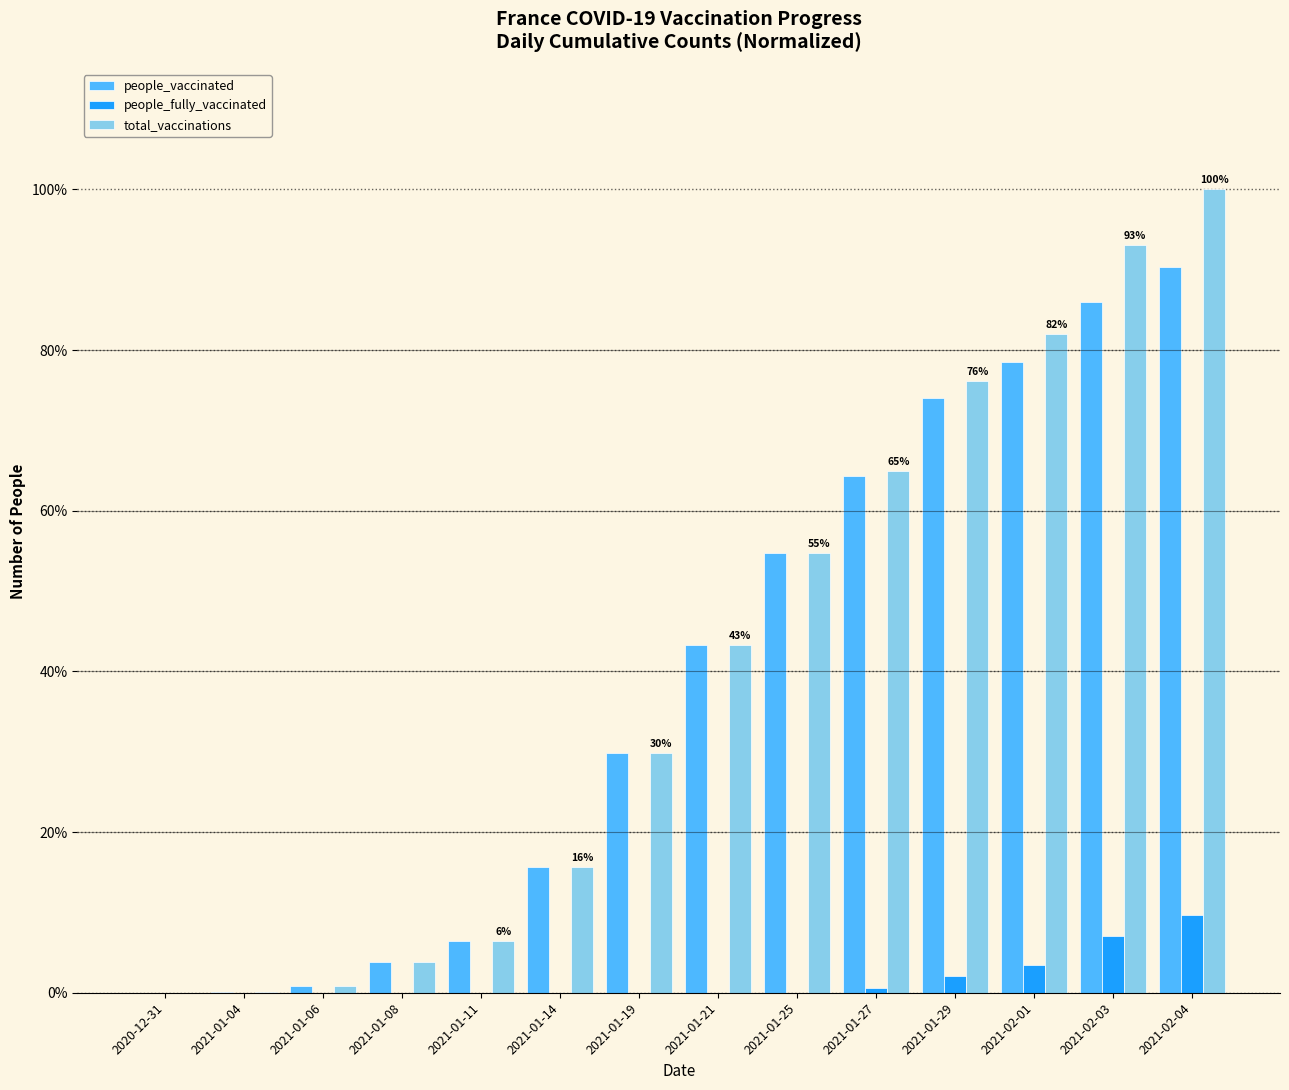

How many data points does each series have?

14